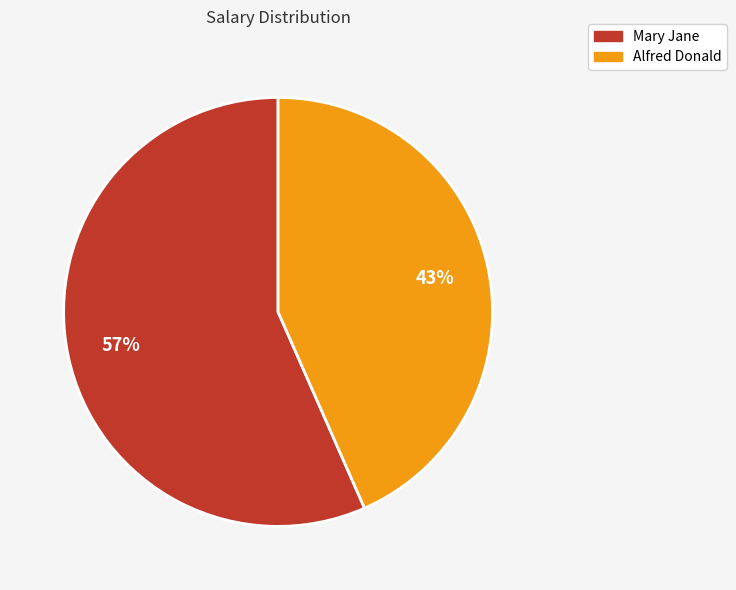

To the nearest percent, what portion does Alfred Donald represent?

43%